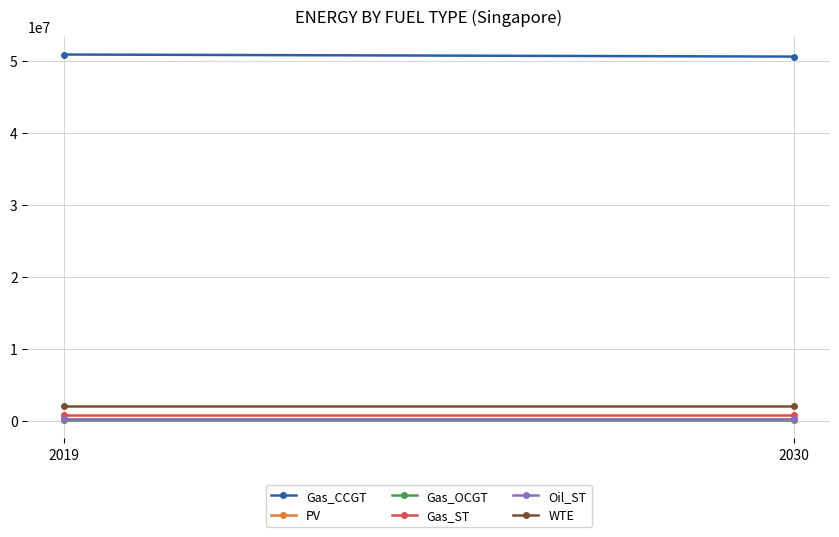

How many lines are shown in the chart?

6